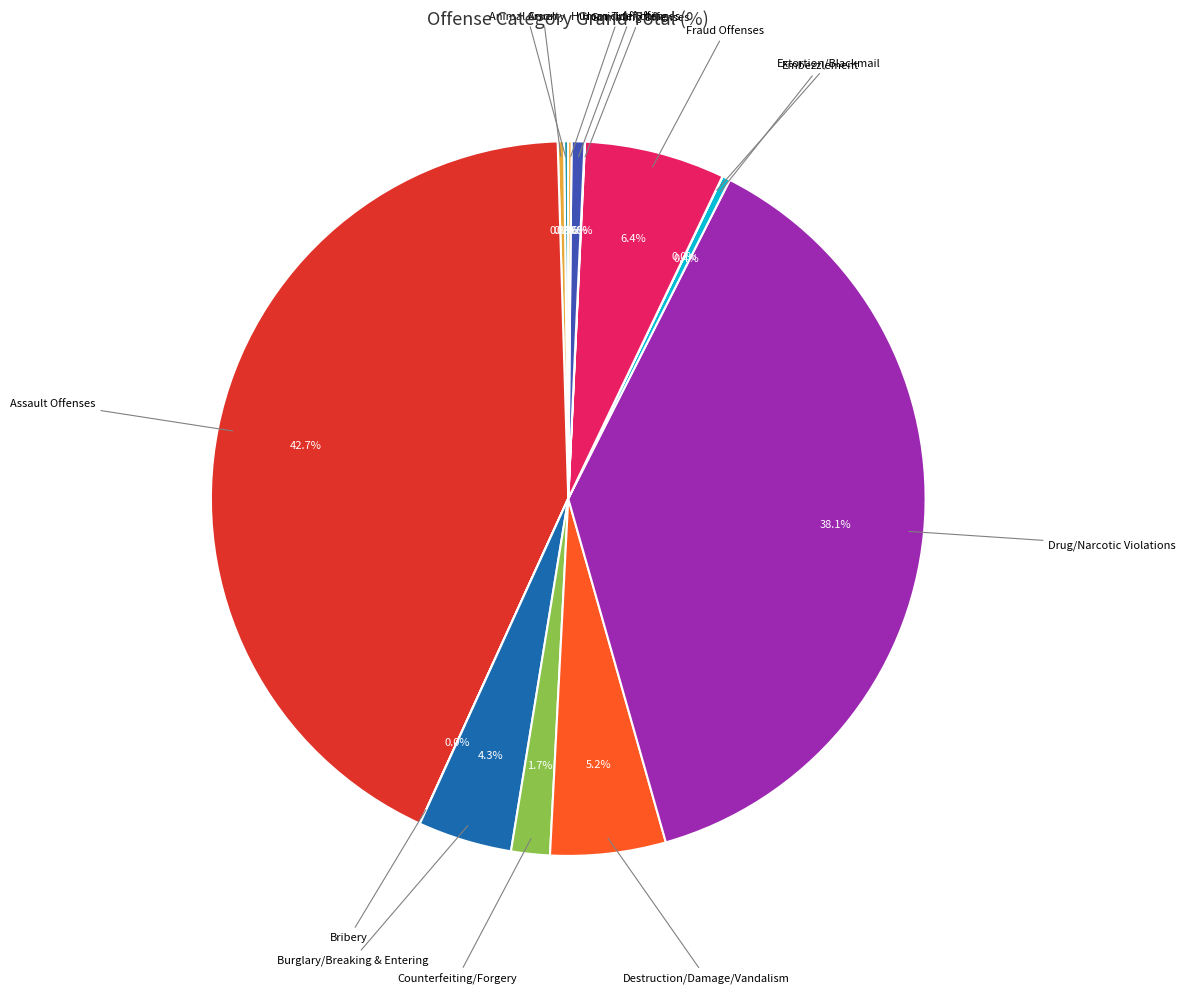

Is there any slice that represents more than half of the pie?

No